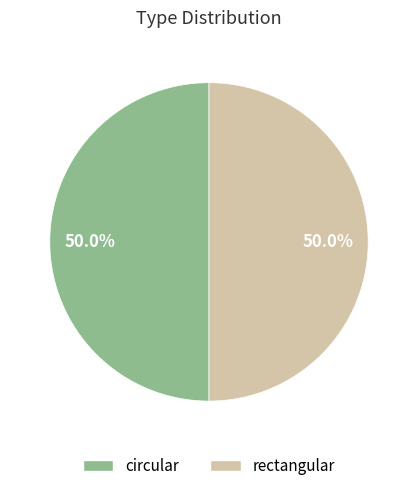

What is the ratio of the value at rectangular to the value at circular?

1.0